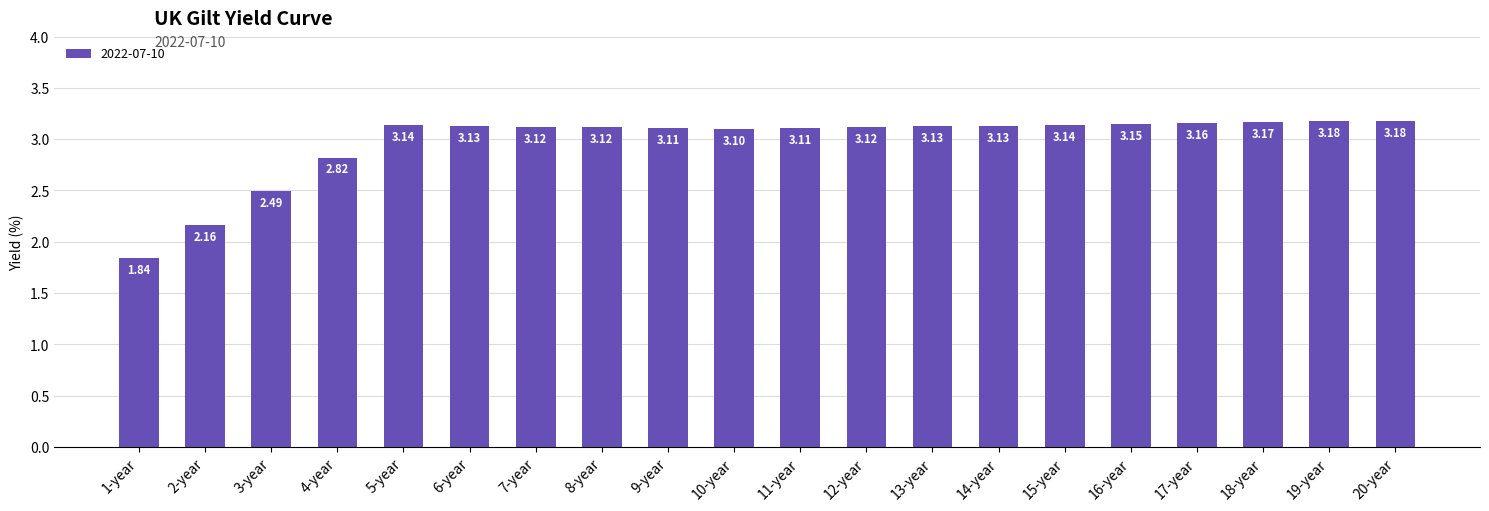

What is the average value?

3.0